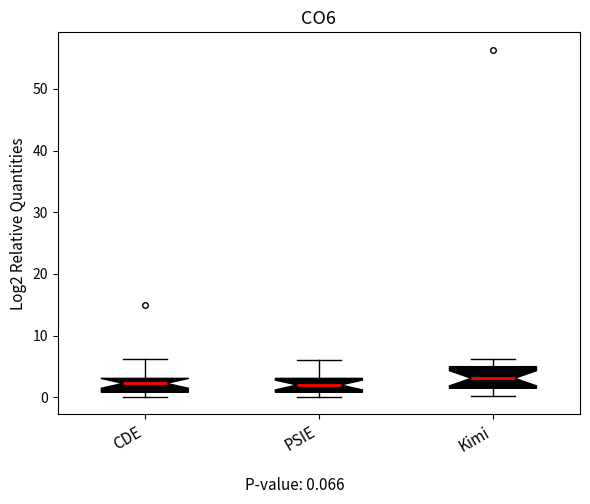

Which box is the tallest, from its lower edge to its upper edge?

Kimi